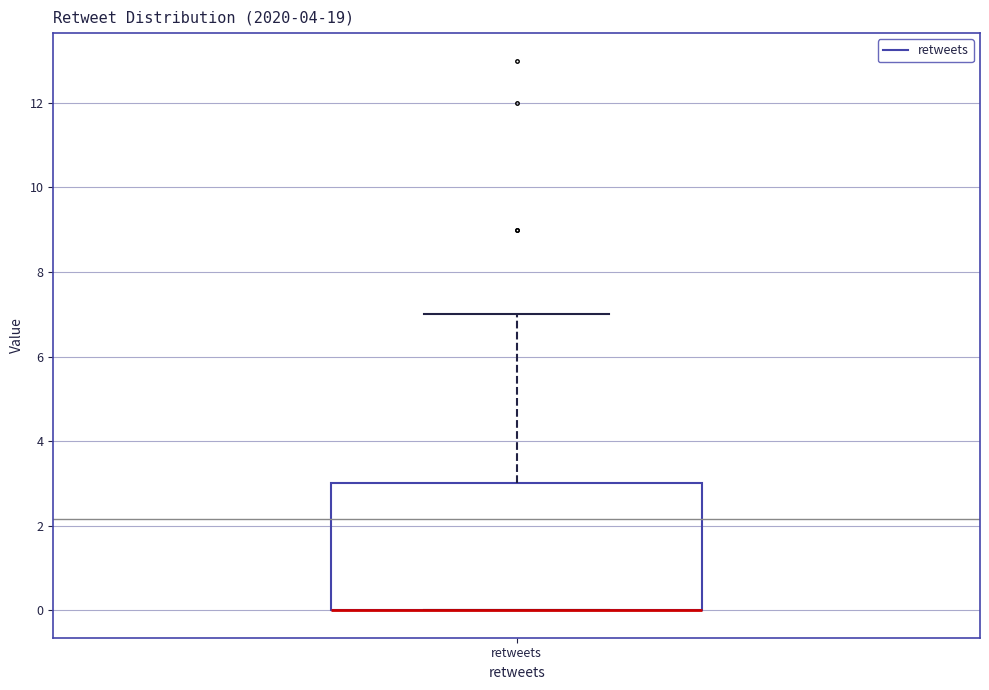

Where is the upper edge of the box for retweets on the y-axis? The values are not printed on the chart, so give them approximately, as read against the axis.

3